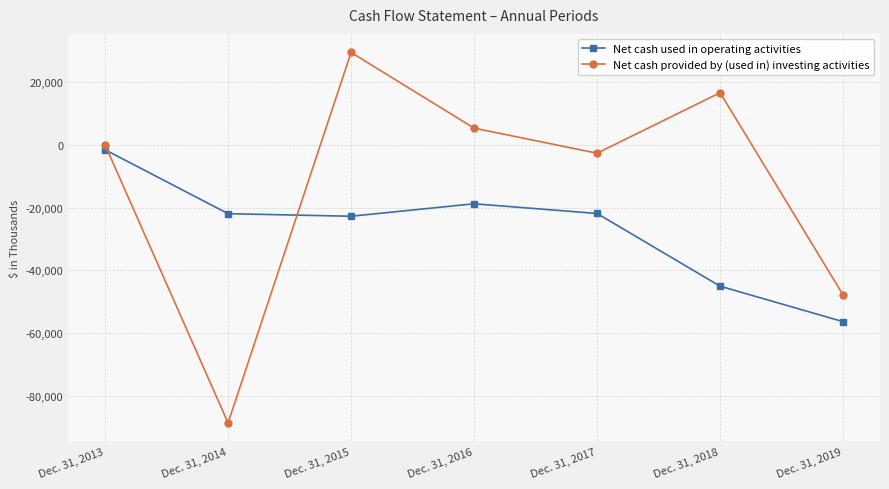

How many lines are shown in the chart?

2